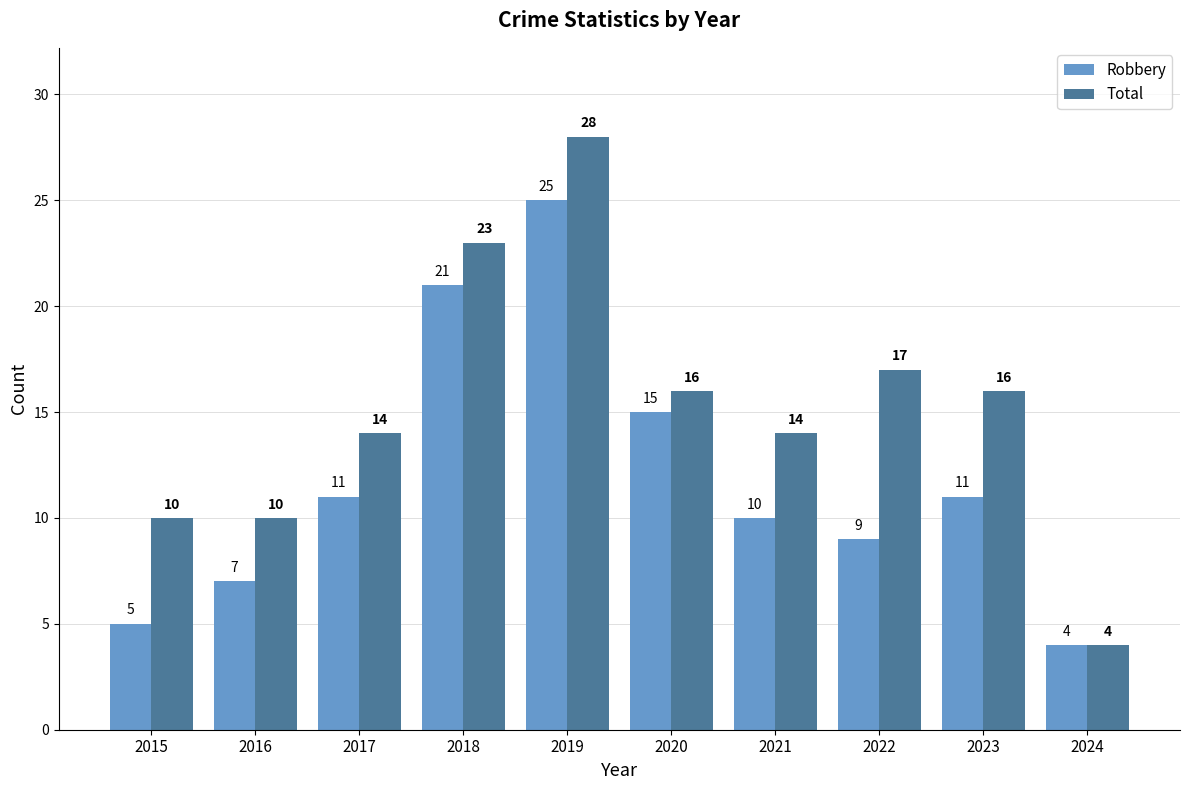

Which category has the lowest value in the Total series?

2024